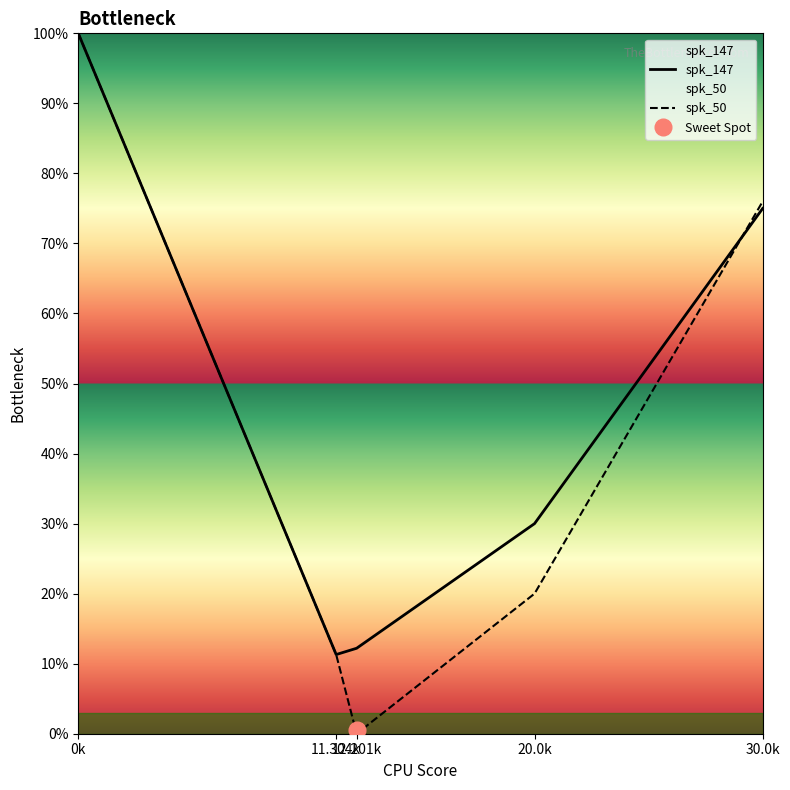

Where is the first local minimum for spk_147?

11.304k